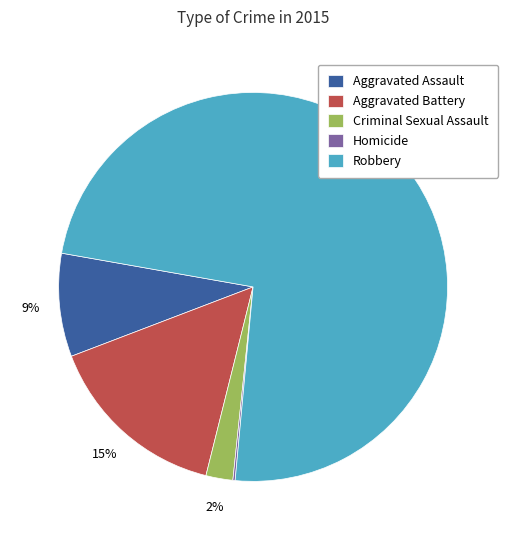

Is there any slice that represents more than half of the pie?

Yes